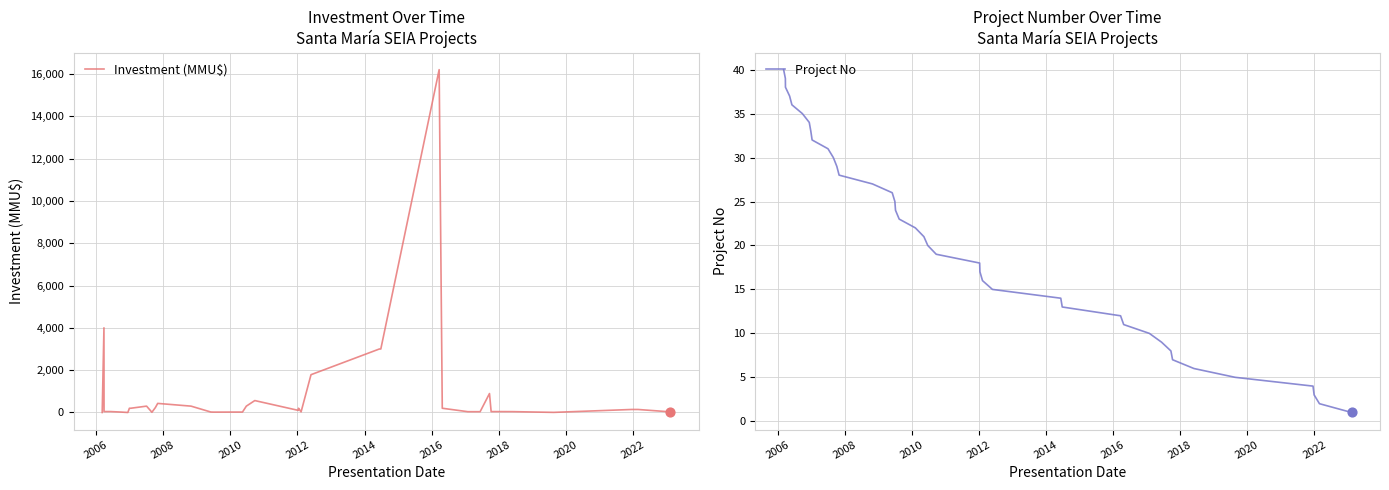

What is the maximum value for Investment (MMU$)?

16200